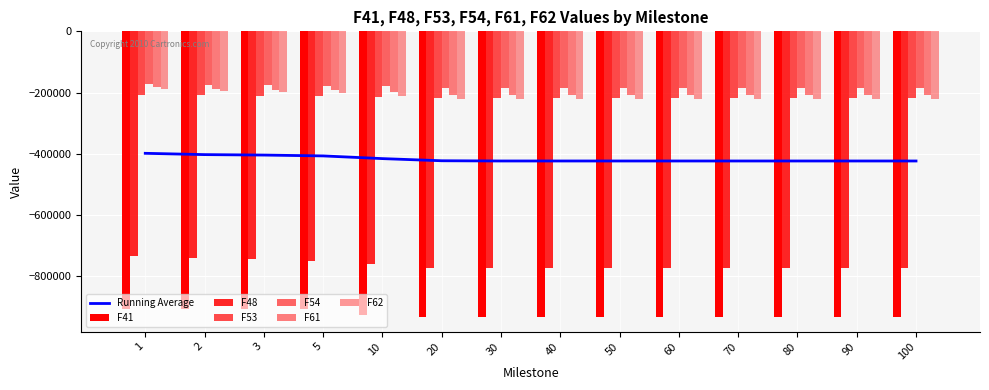

The F62 series shows -139355 at 60. True or false?

False